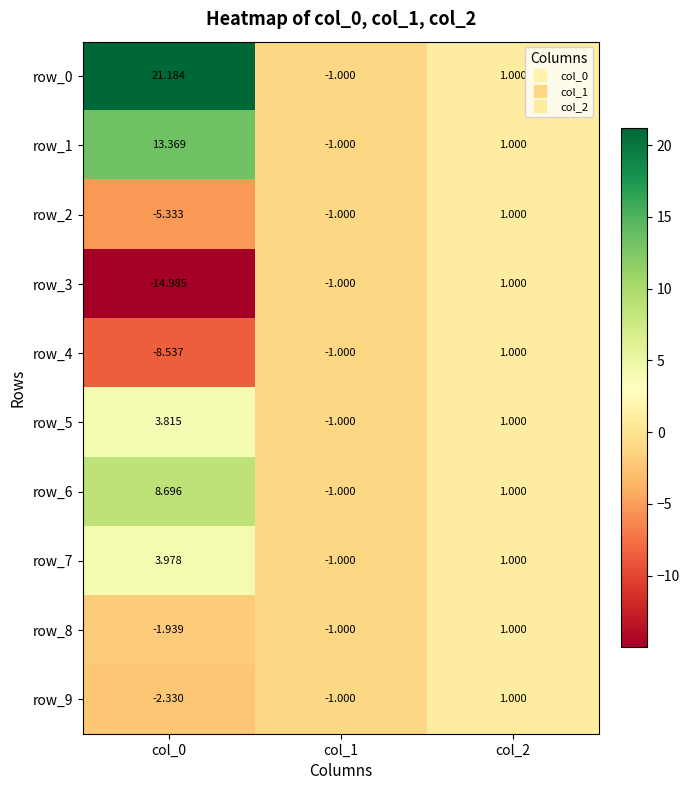

How many values in row_3 are below zero?

2